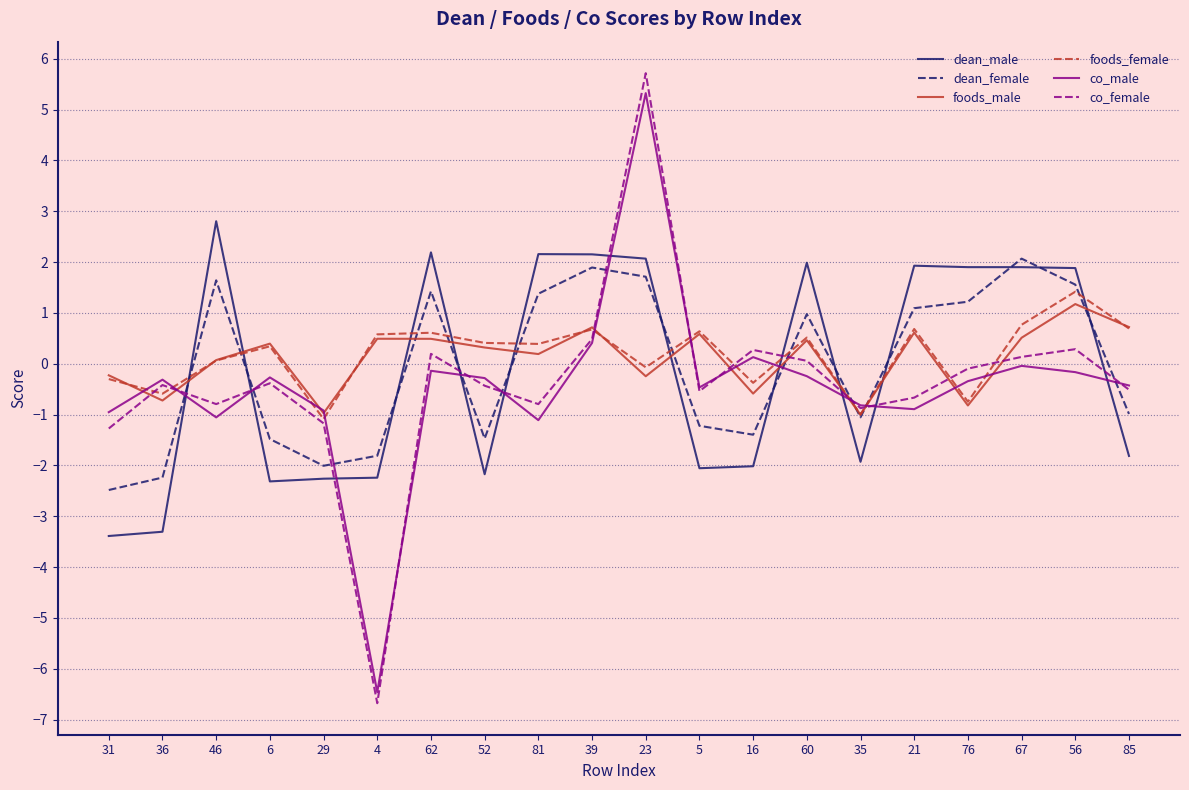

How many categories are shown in the chart?

20